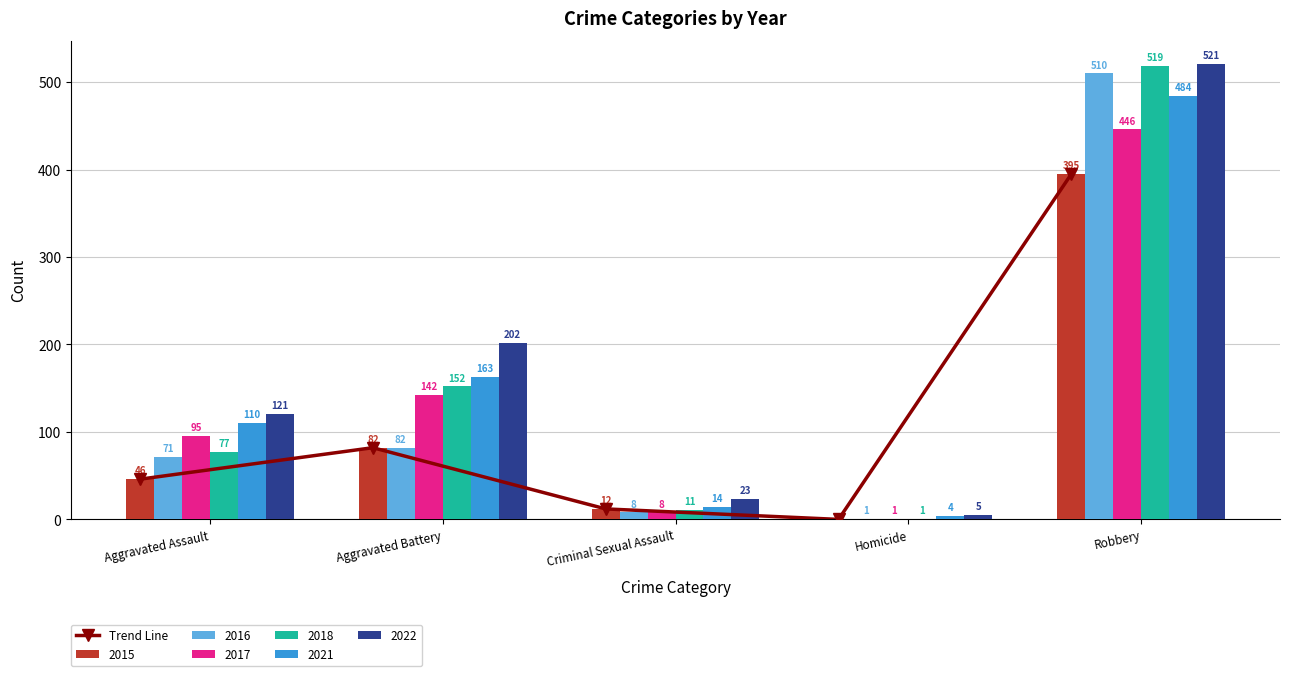

At which label does 2017 reach its peak?

Robbery